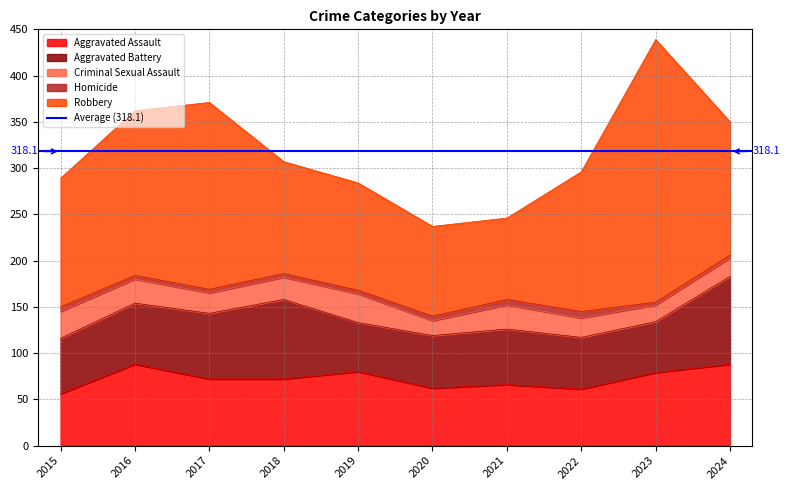

Which category has the lowest value in the Aggravated Assault series?

2015